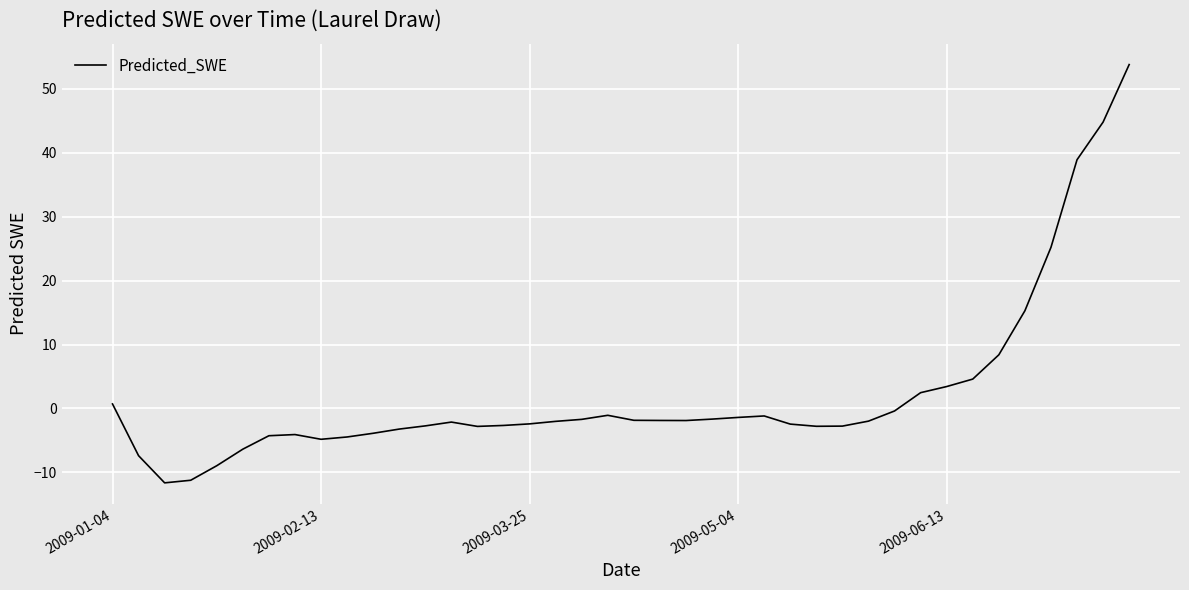

What is the difference between the maximum and minimum values?

65.5